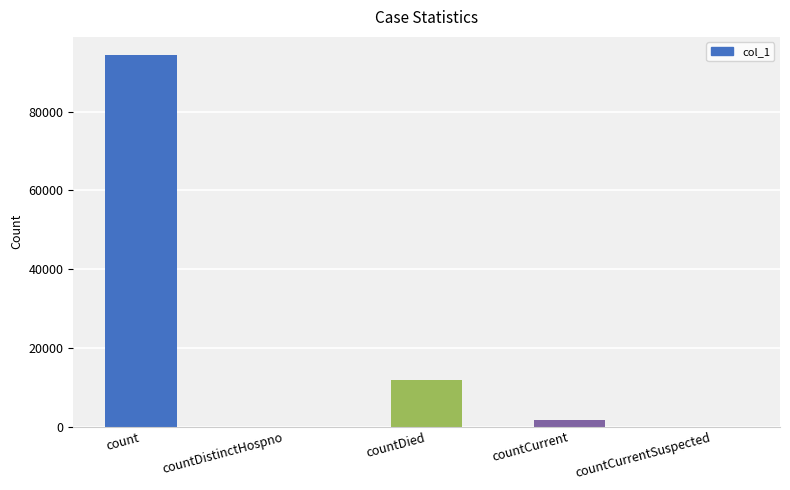

Is it true that the value at count is 94333?

True